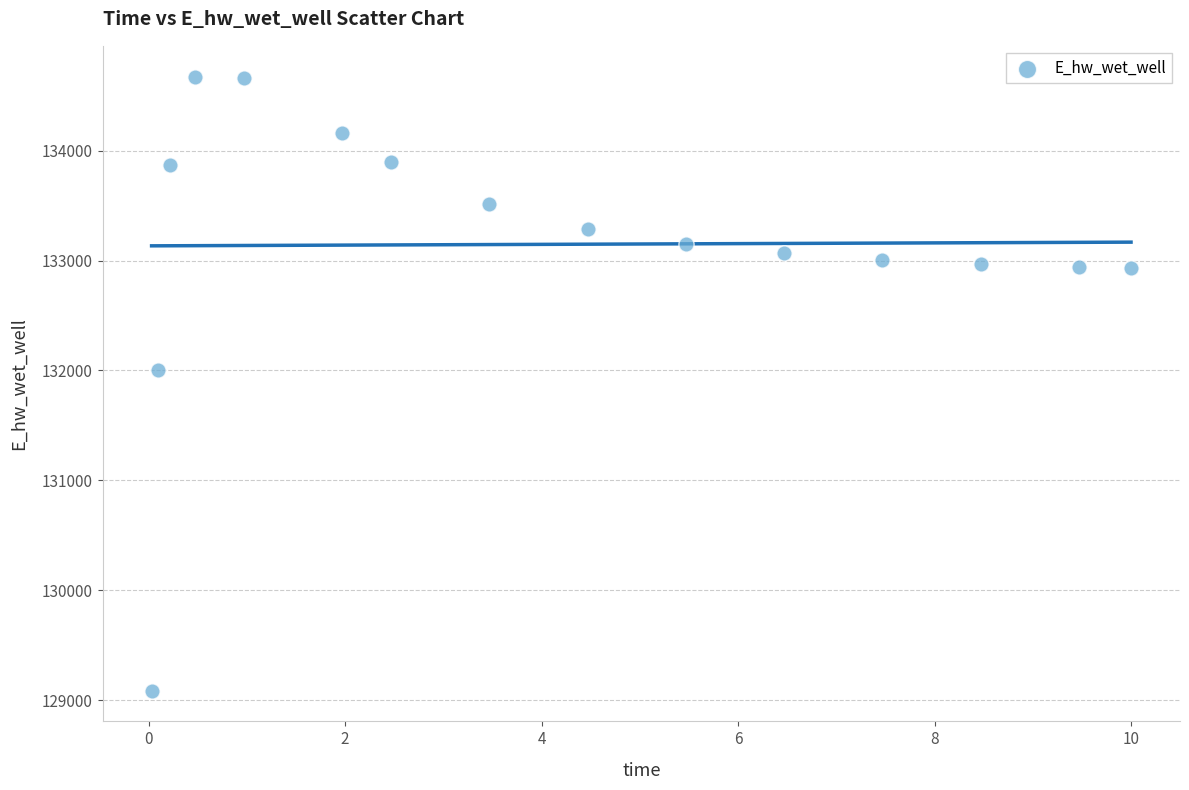

What is the range of X values (max minus min)?

10.0